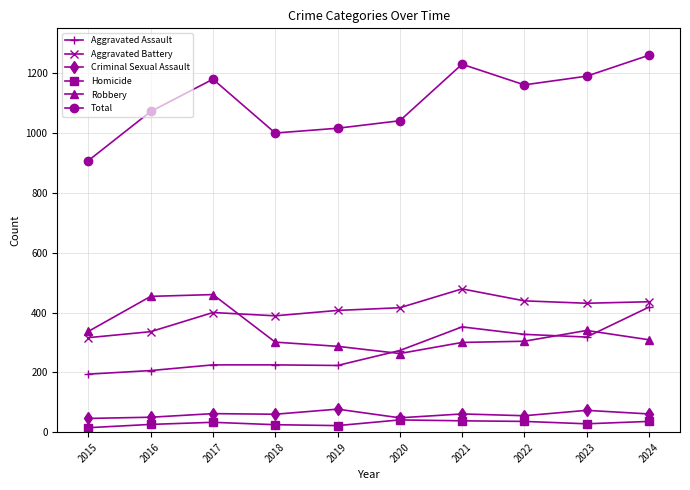

True or false: Homicide and Aggravated Assault cross at least once.

False